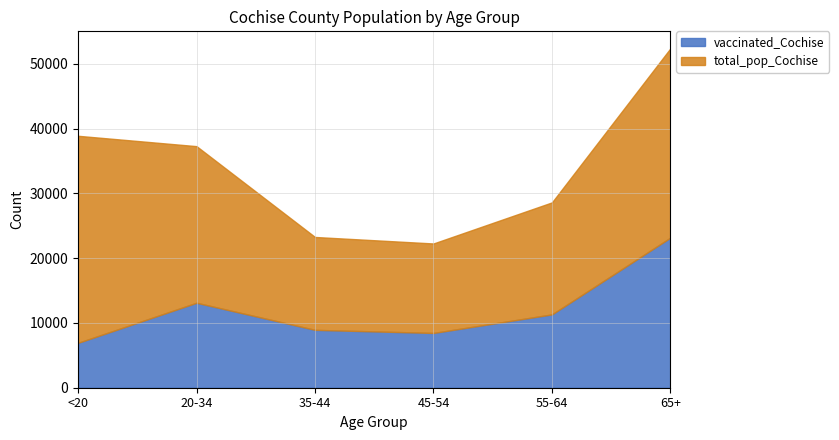

What is the smallest value displayed?

6933